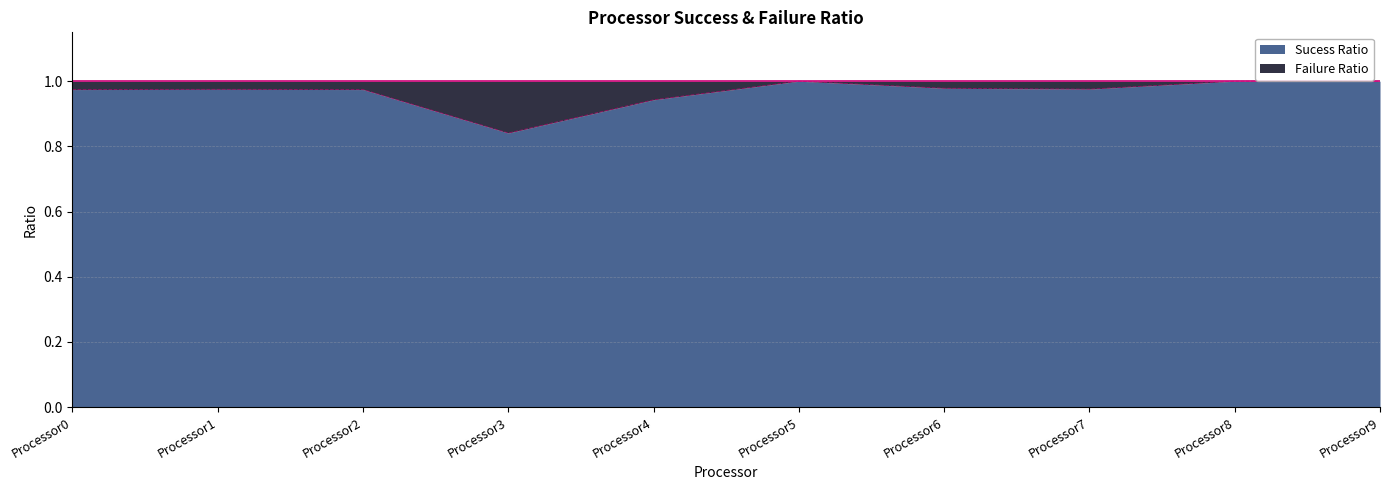

Reading left to right, transcribe all the data shown in this chart.

1.0	1.0	1.0	0.8	0.9	1.0	1.0	1.0	1.0	1.0